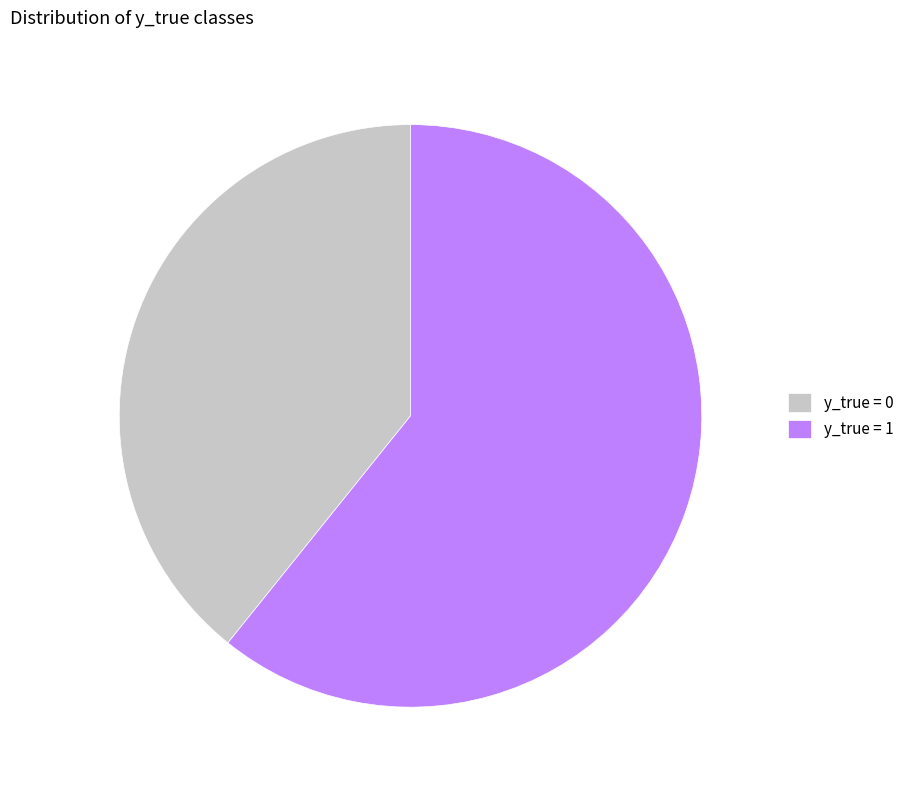

How many segments does this pie chart have?

2